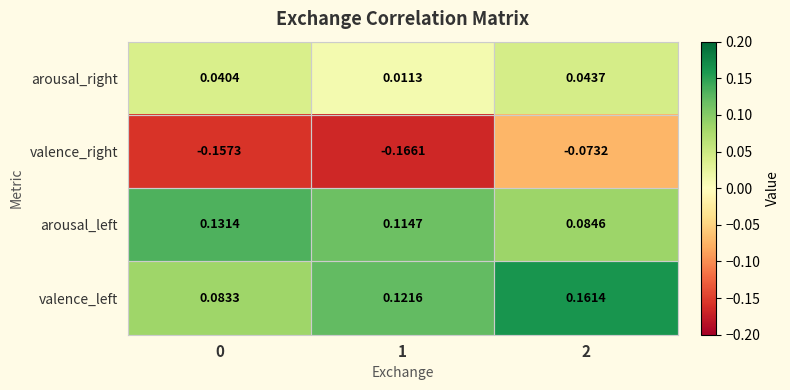

Which series has the largest total across all categories?

valence_left